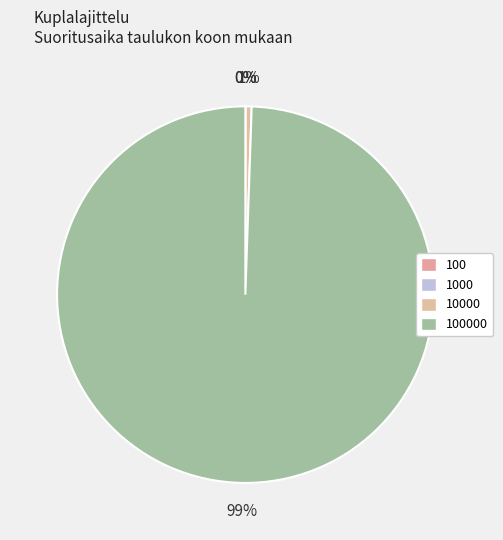

How many segments does this pie chart have?

4